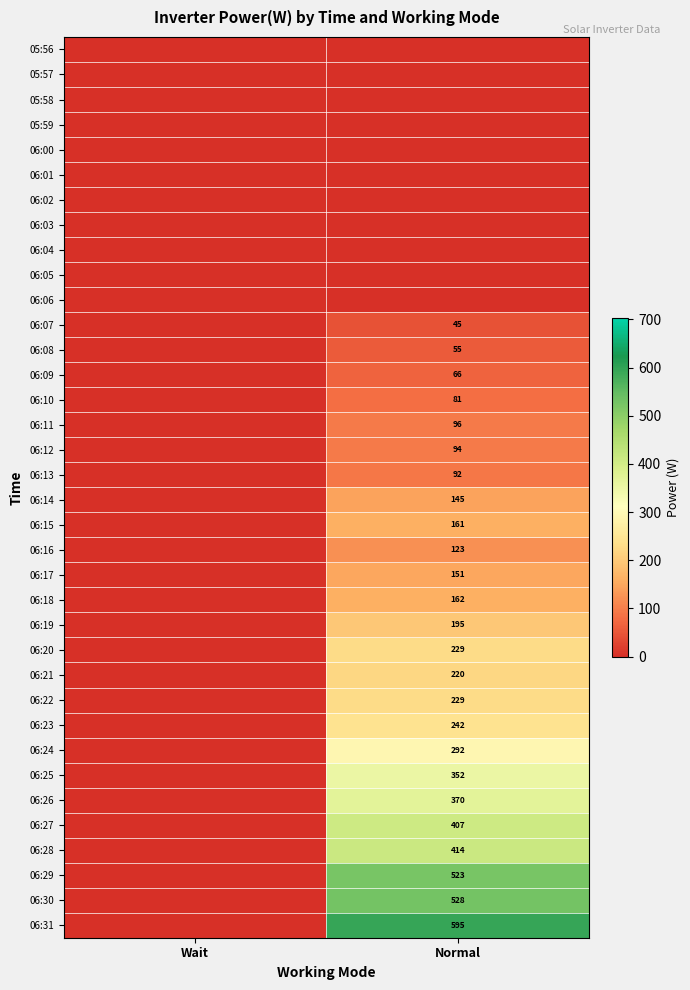

The value of 06:13 at Normal is 20. True or false?

False